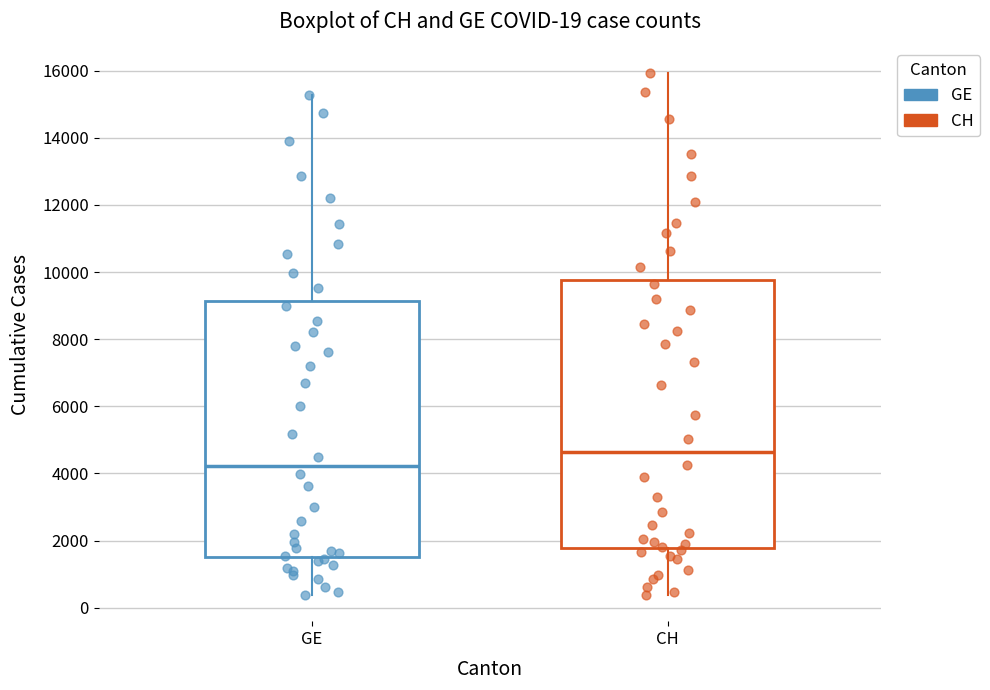

Which box is the tallest, from its lower edge to its upper edge?

CH